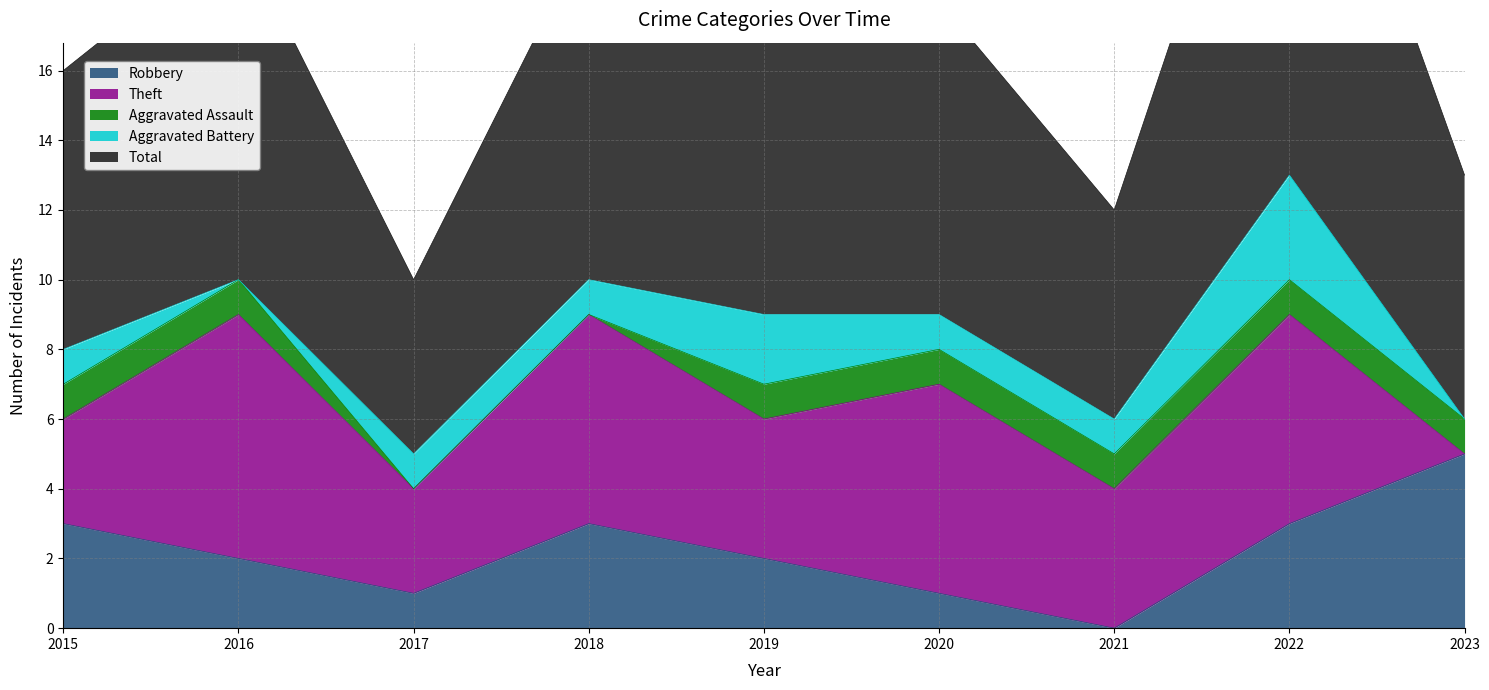

At which label does Total first exceed 9?

2016